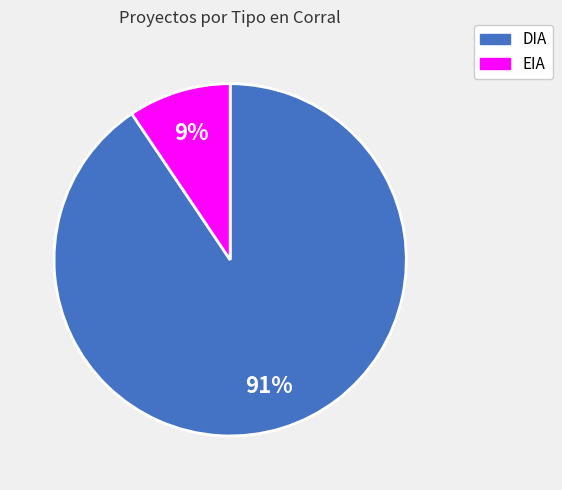

How many slices are in this pie chart?

2